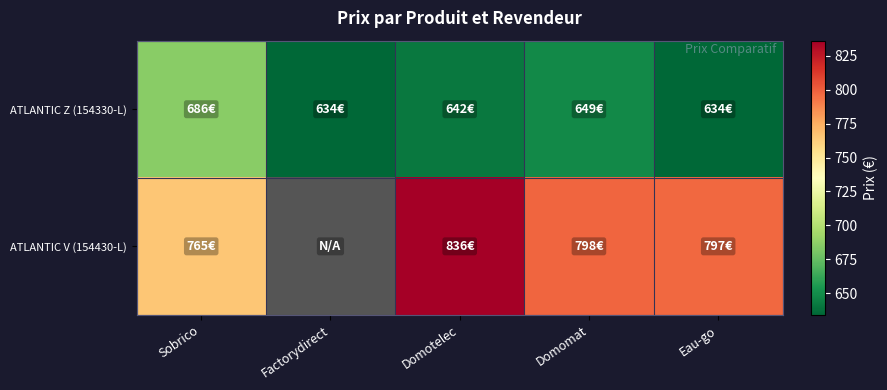

How many values in the ATLANTIC V (154430-L) series exceed 797?

2